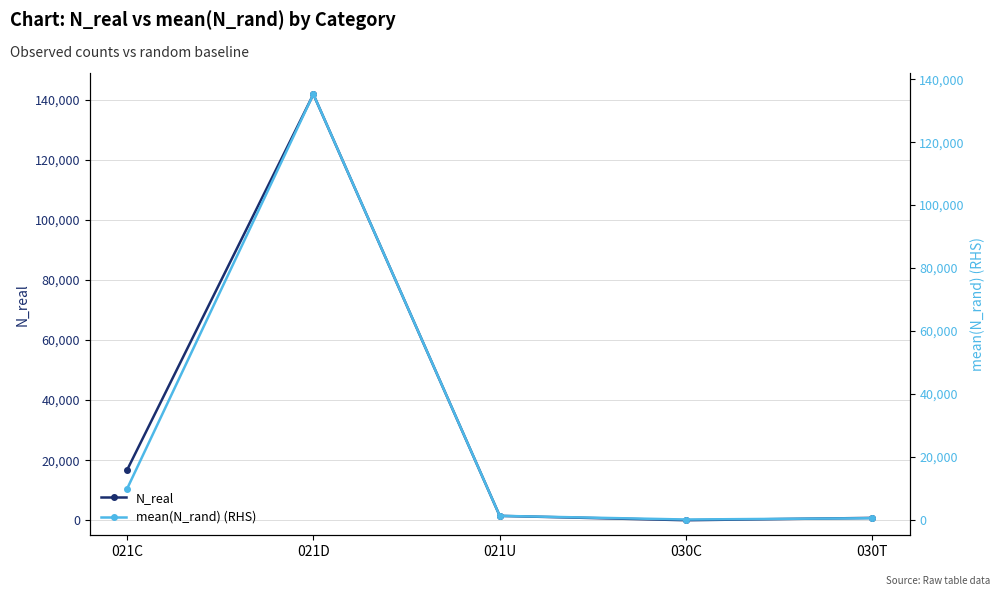

Reading left to right, what are all the values shown in this chart?

N_real: 021C=16697.0	021D=141753.0	021U=1459.0	030C=5.0	030T=785.0
mean(N_rand): 021C=9755.5	021D=135224.4	021U=1178.0	030C=12.5	030T=432.4